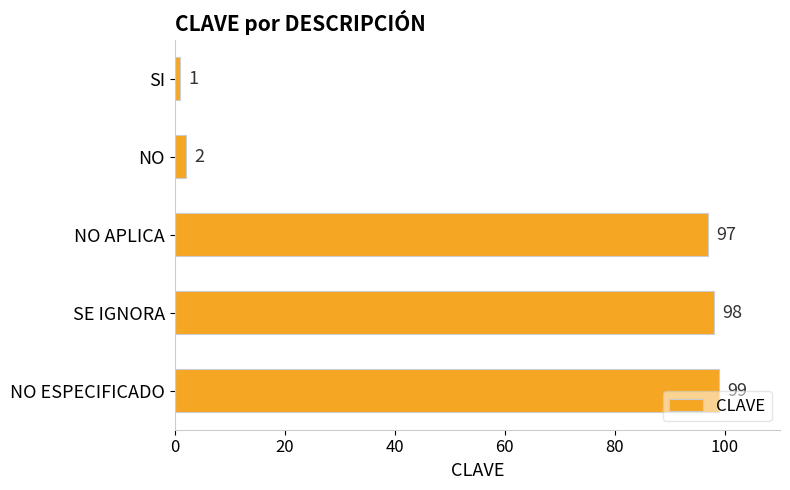

How many distinct data groups are displayed?

1